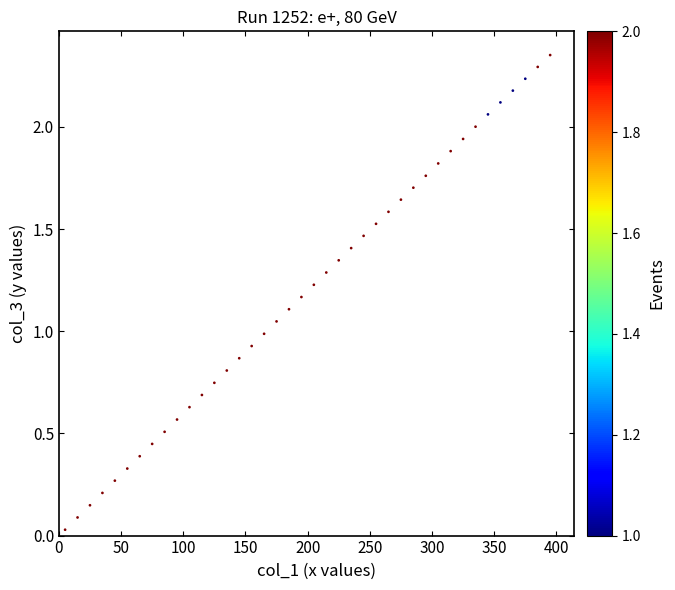

What is the range of Y values (max minus min)?

2.3